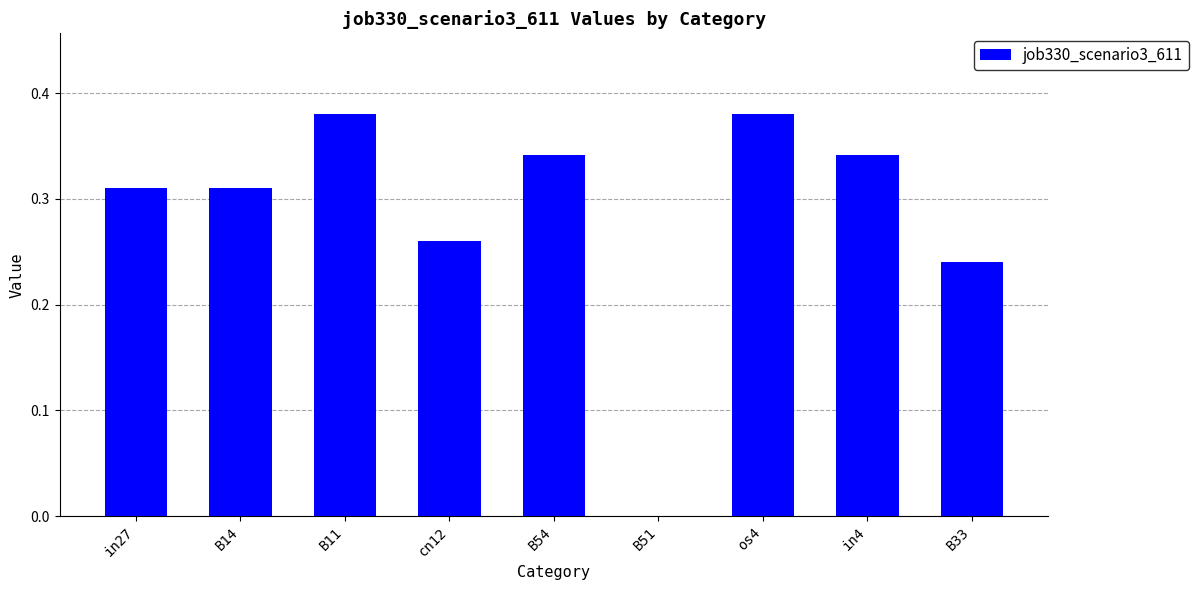

Which has a higher value, in27 or B54?

B54